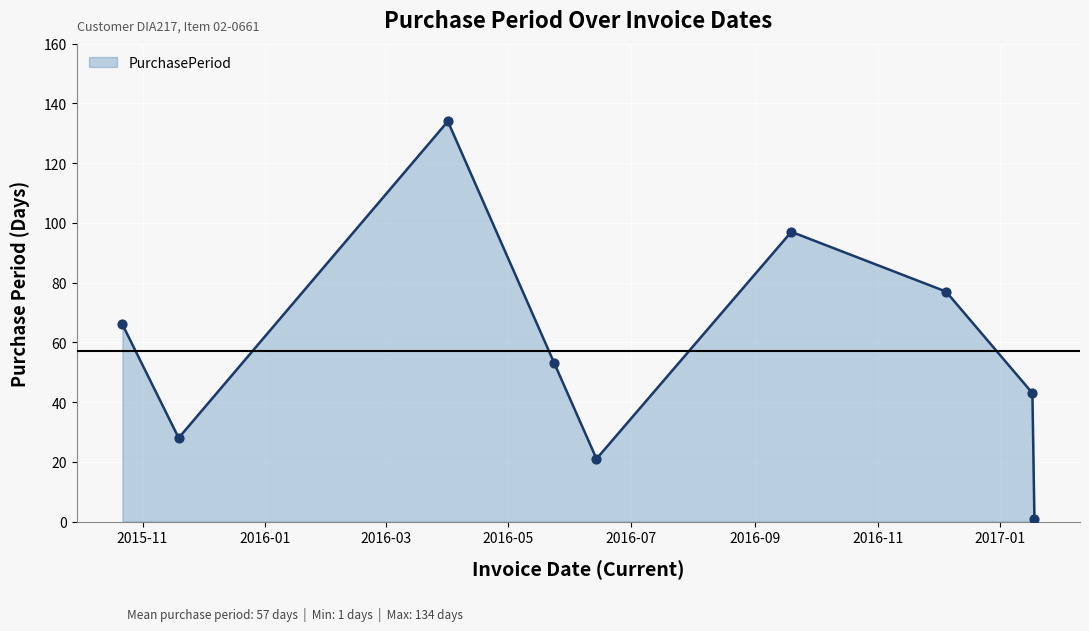

What is the difference between the maximum and minimum values?

133